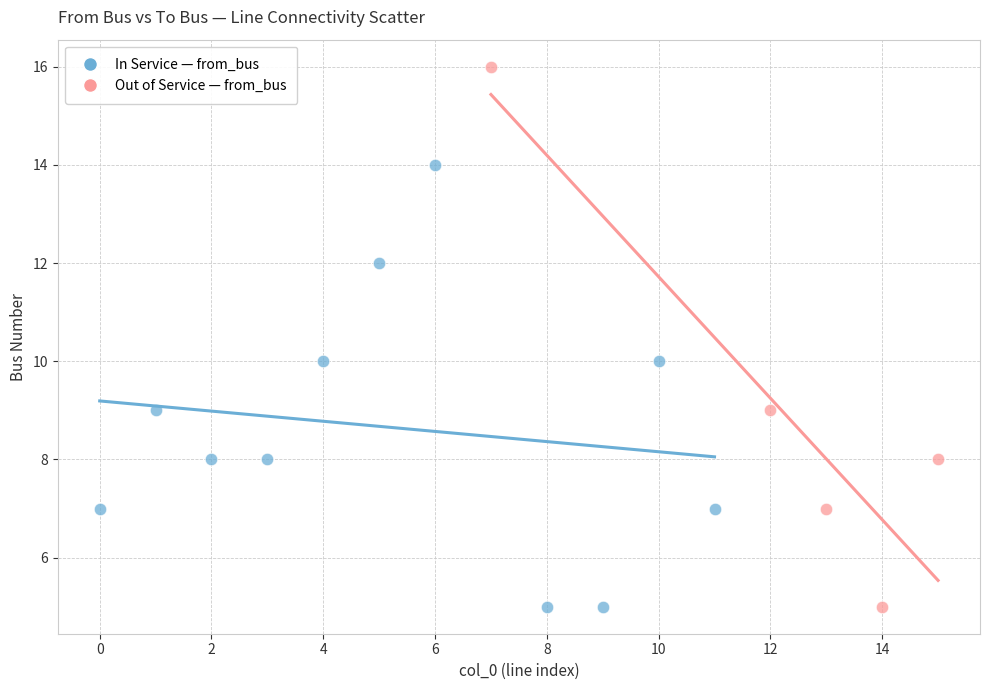

Which series reaches the maximum Y coordinate?

Out of Service — from_bus